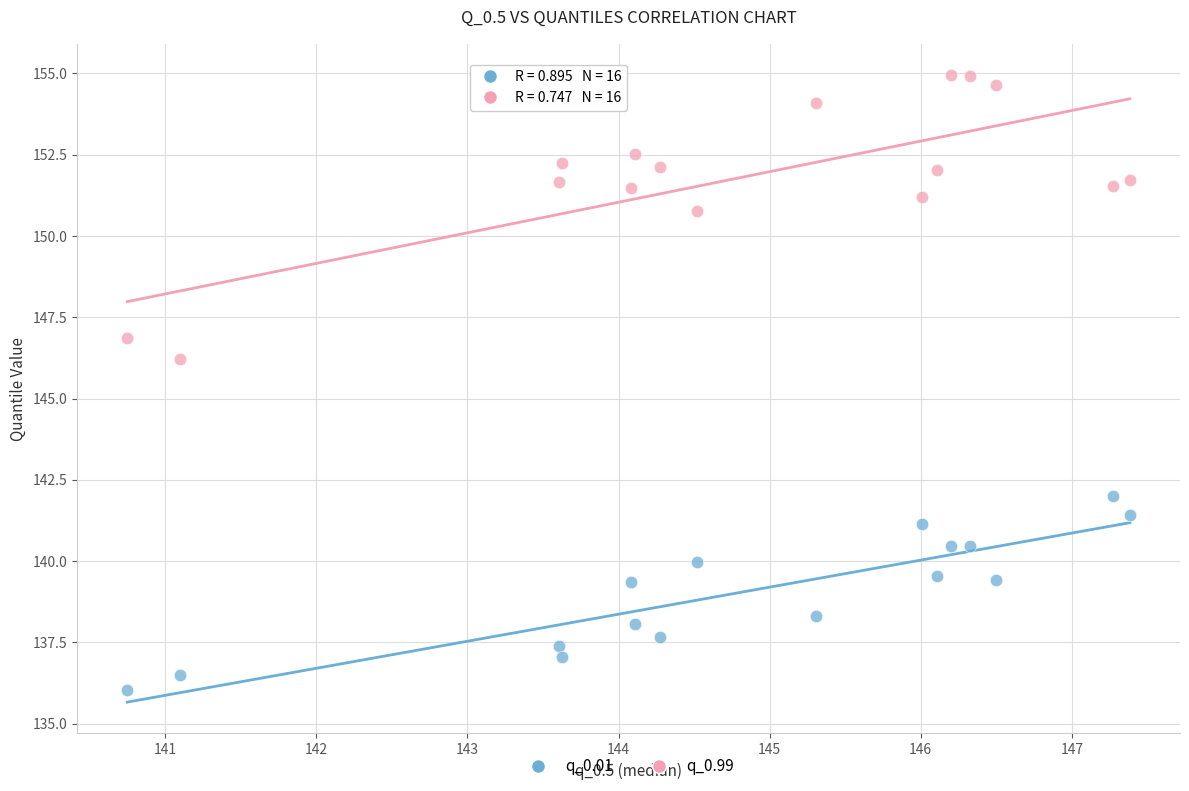

In the q_0.99 series, what Y value is closest to 150?

150.8